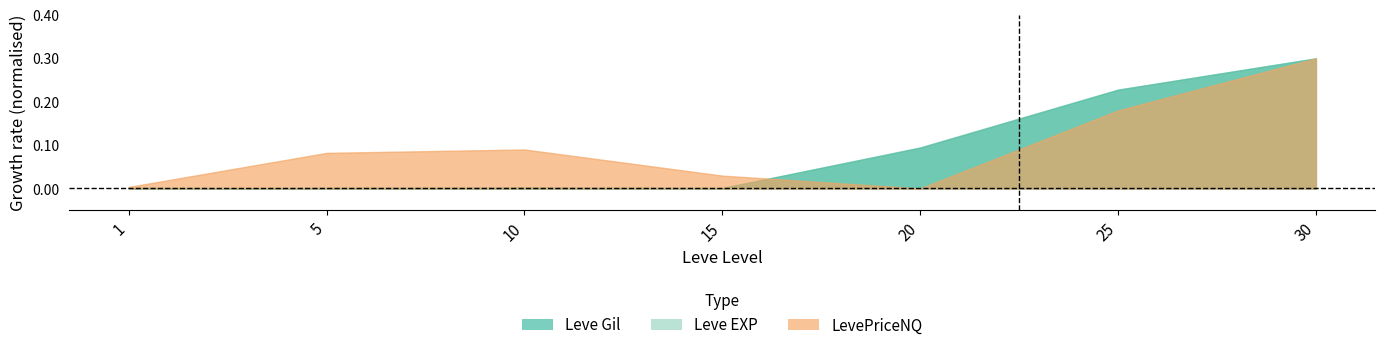

True or false: LevePriceNQ has more than 0 points higher than both neighbors.

True